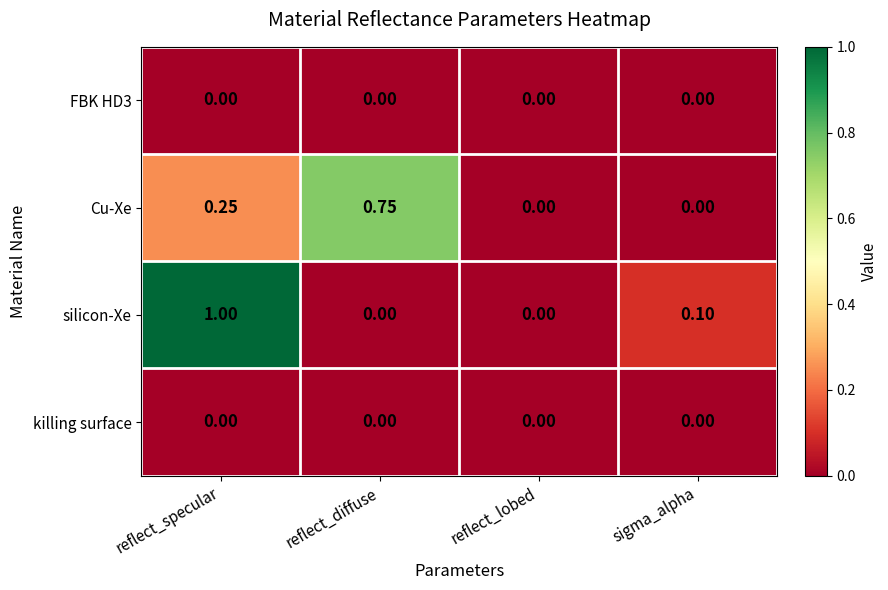

What is the spread (max minus min) of values at sigma_alpha?

0.1